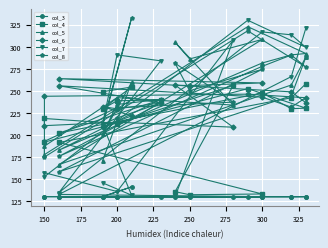

True or false: col_7 has a value of 183.6 at 19.

False